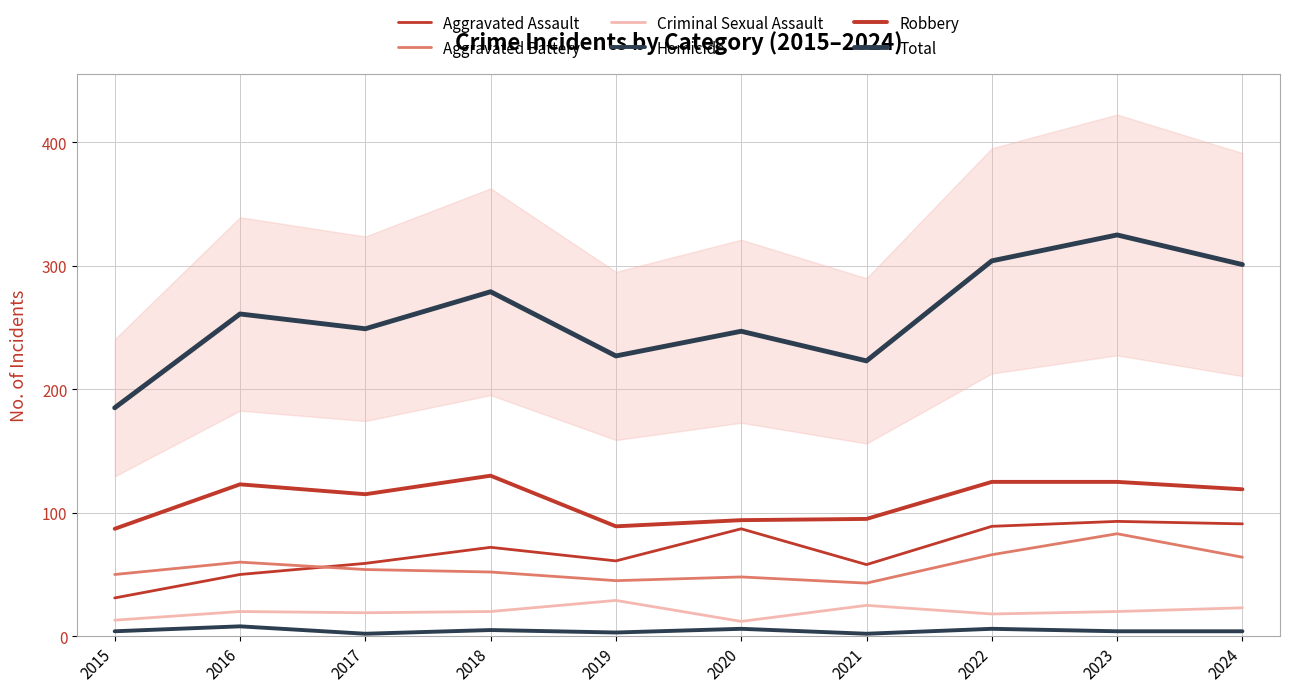

Is the value of Criminal Sexual Assault at 2016 greater than the value of Aggravated Assault at 2021?

No